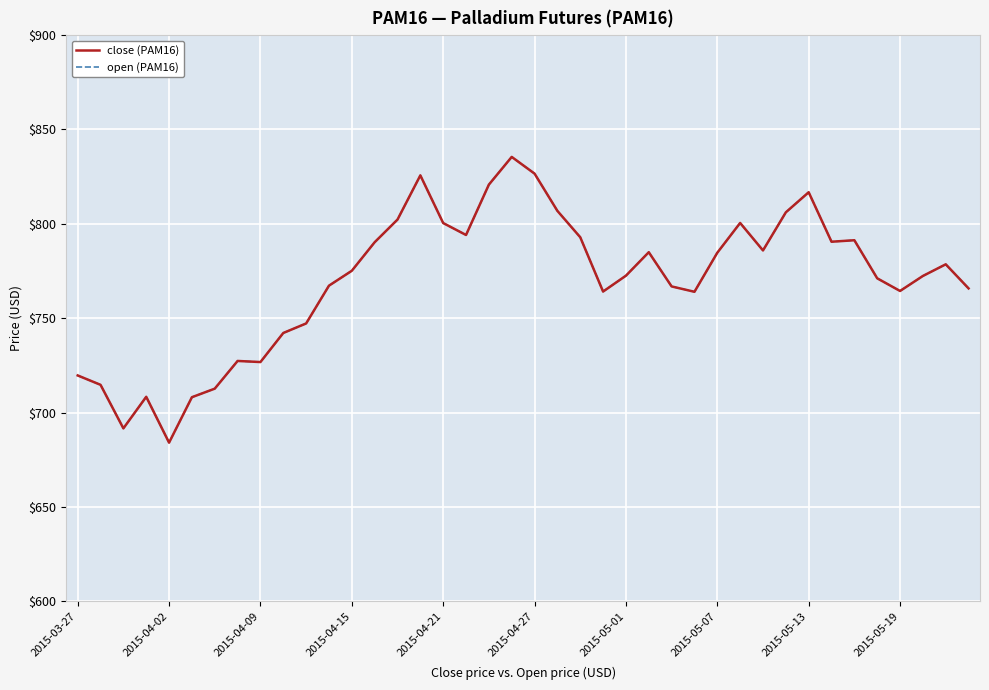

At which label does open (PAM16) reach its minimum?

2015-04-02